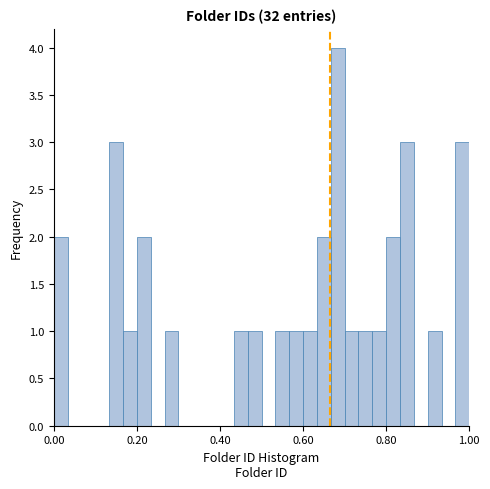

Read against the x-axis, roughly where is the centre of the tallest bar?

0.68